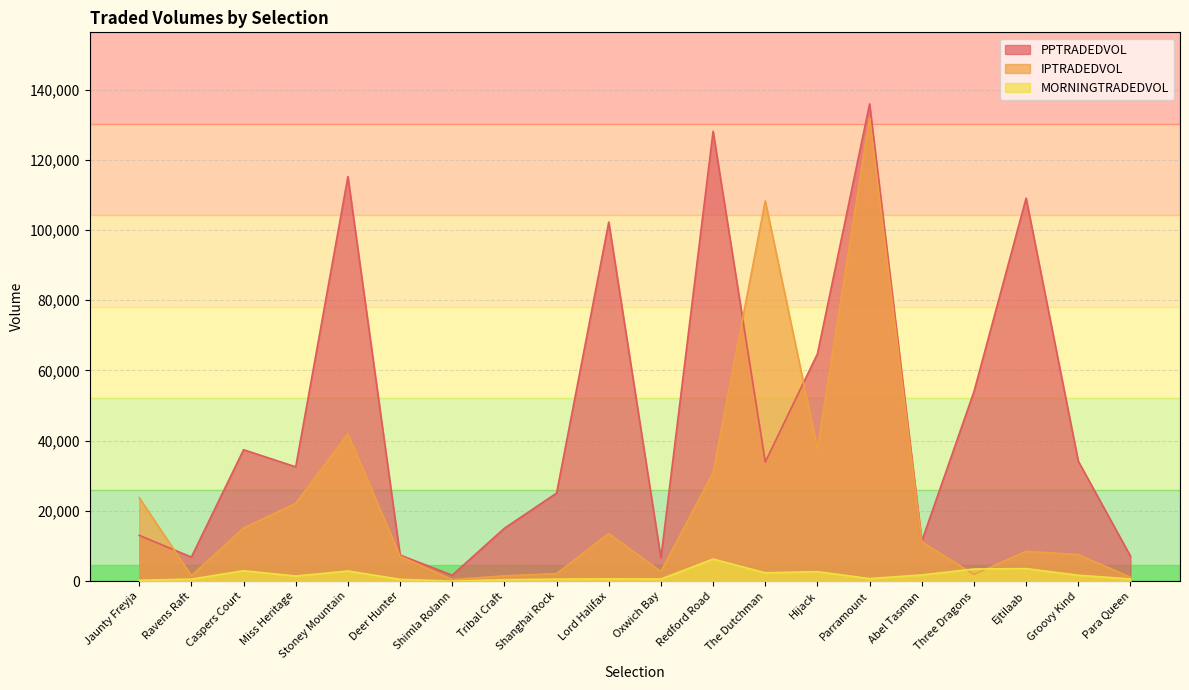

What is the minimum value for PPTRADEDVOL?

1713.6